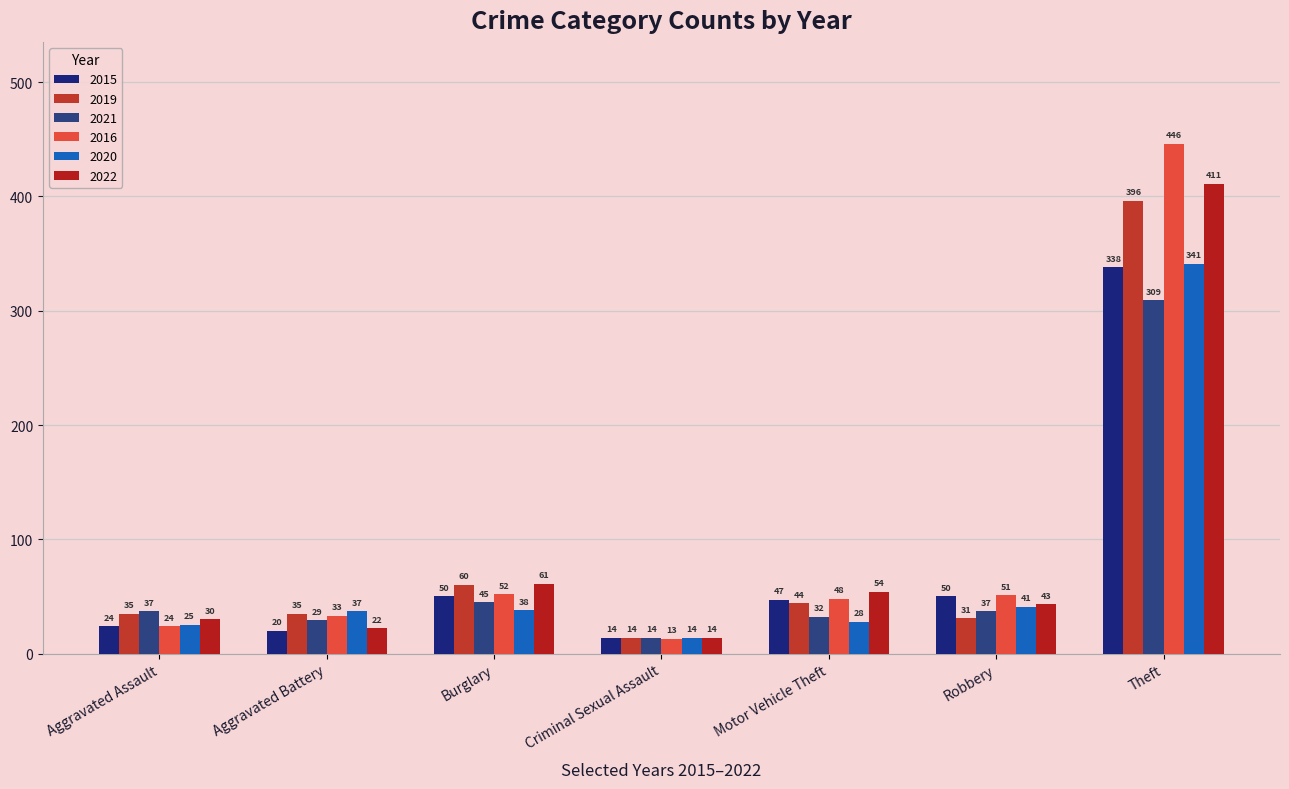

At Motor Vehicle Theft, list the series in order from smallest to largest.

2020, 2021, 2019, 2015, 2016, 2022